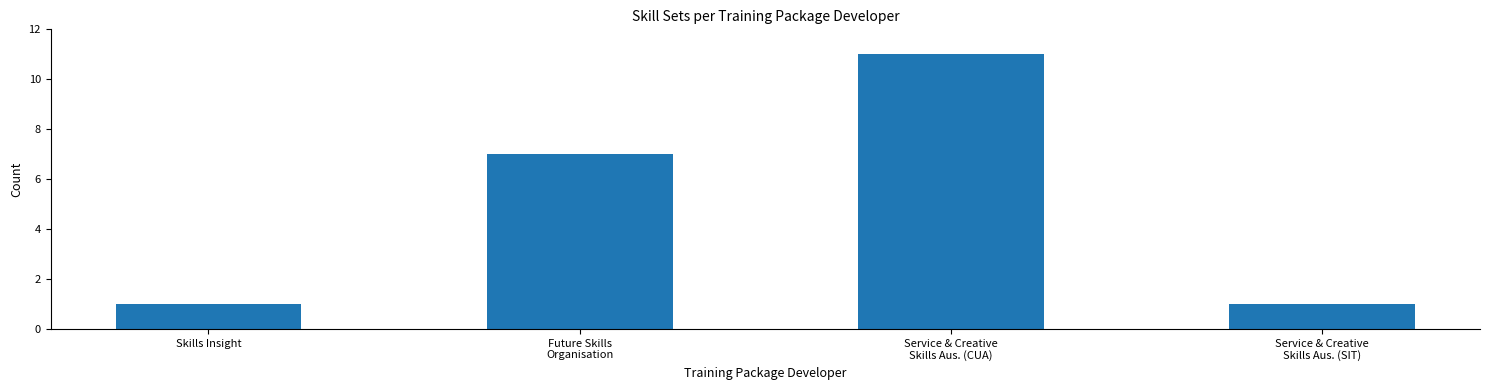

What is the value of the 1st bar from the left?

1